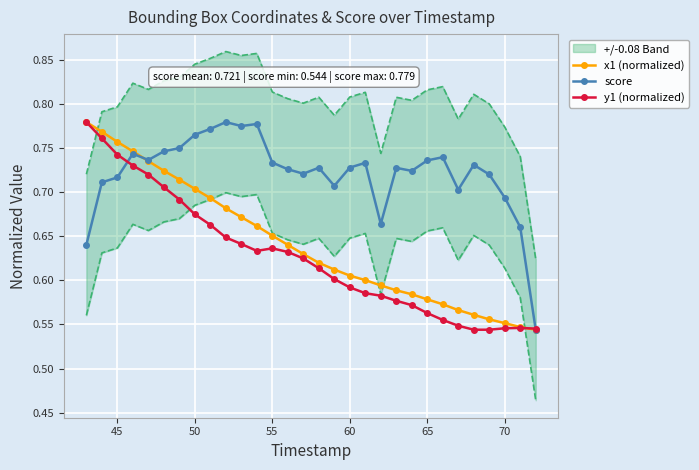

True or false: score has more than 2 points higher than both neighbors.

True